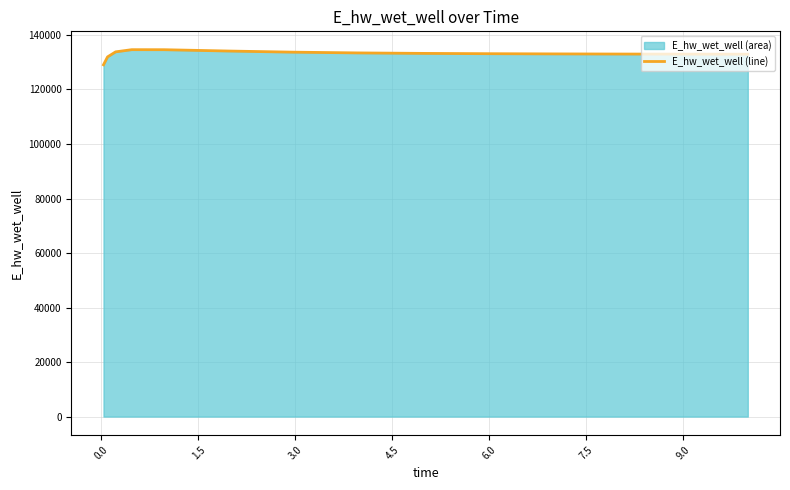

Does the chart have visible grid lines?

Yes